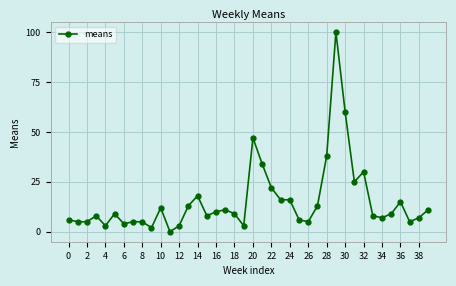

What is the sum of all values?

613